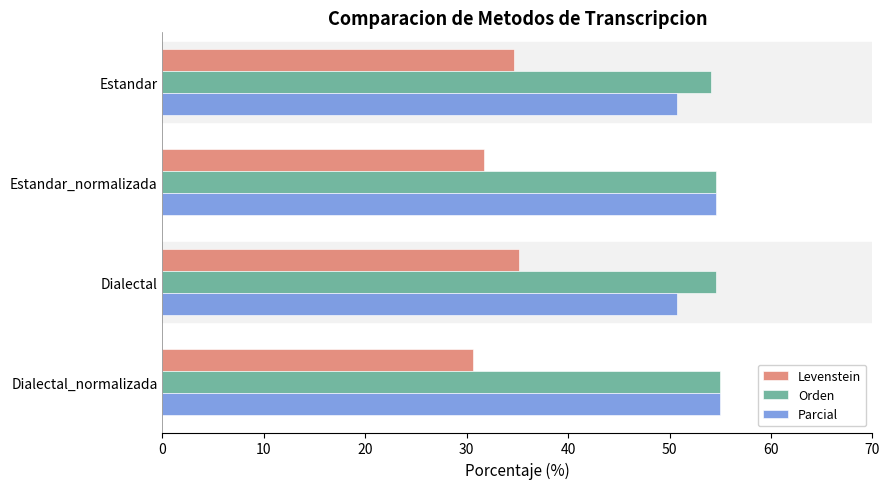

The value of Parcial at Estandar_normalizada is 36.7. True or false?

False